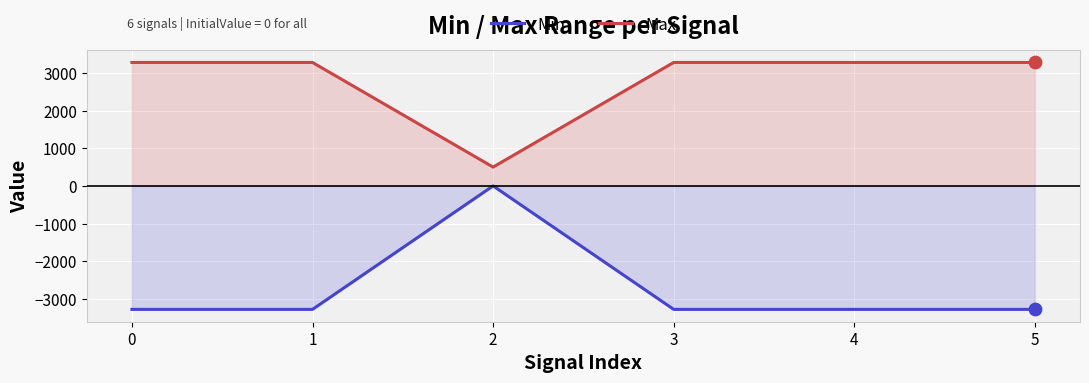

Which series has the largest total across all categories?

Max